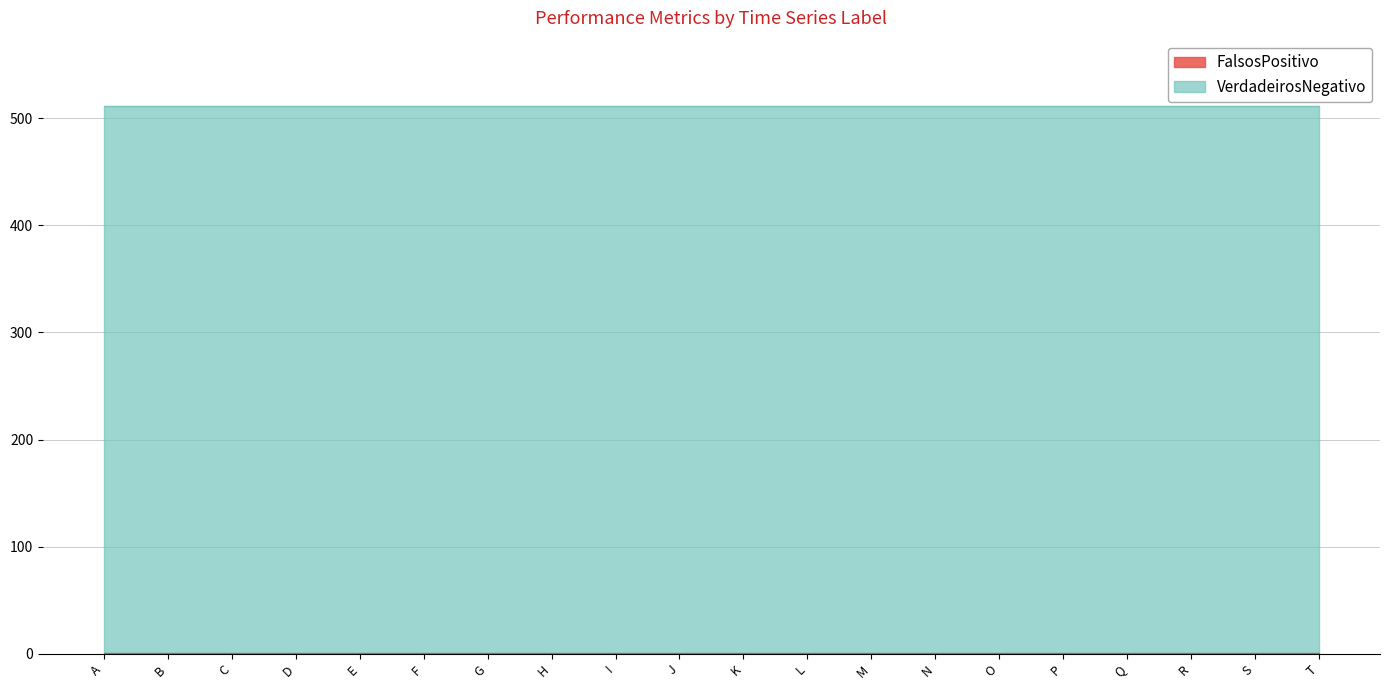

How many distinct data groups are displayed?

6